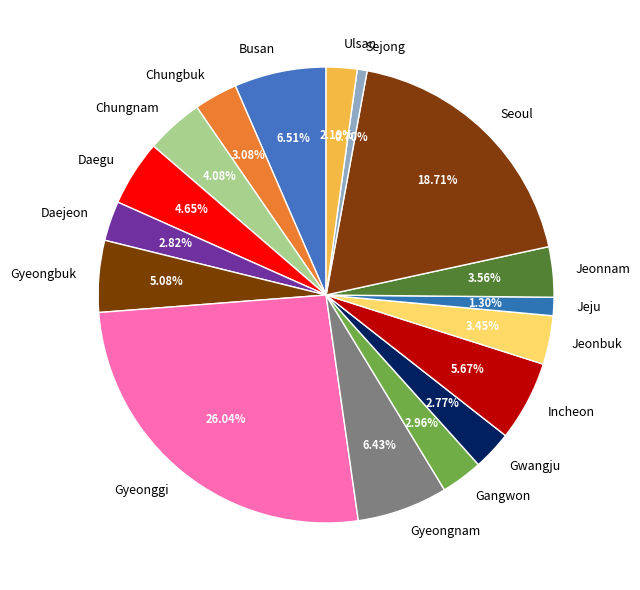

Is there any slice that represents more than half of the pie?

No